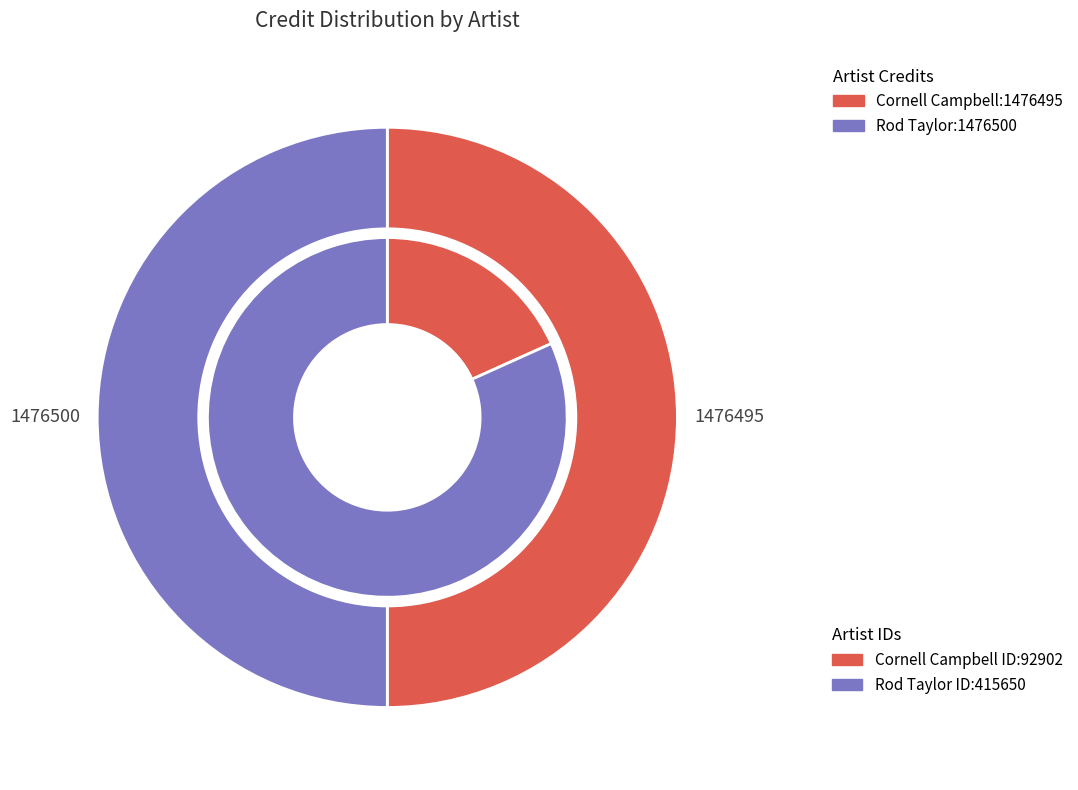

Is it true that Rod Taylor is 63% of the pie?

False